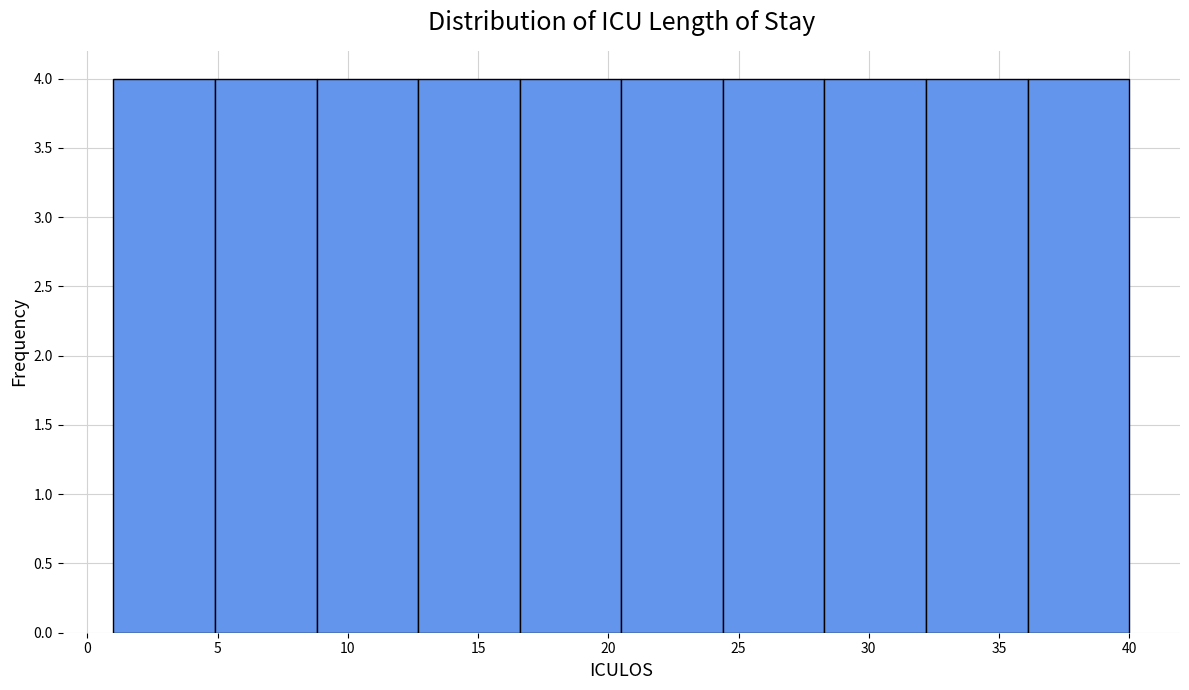

Reading left to right, transcribe this chart: for each bar, give the range it covers on the x-axis and its height. Neither the bar edges nor the heights are printed on the chart, so give them approximately, as read against the axes.

1.0 to 4.9: 4
4.9 to 8.8: 4
8.8 to 12.7: 4
12.7 to 16.6: 4
16.6 to 20.5: 4
20.5 to 24.4: 4
24.4 to 28.3: 4
28.3 to 32.2: 4
32.2 to 36.1: 4
36.1 to 40.0: 4